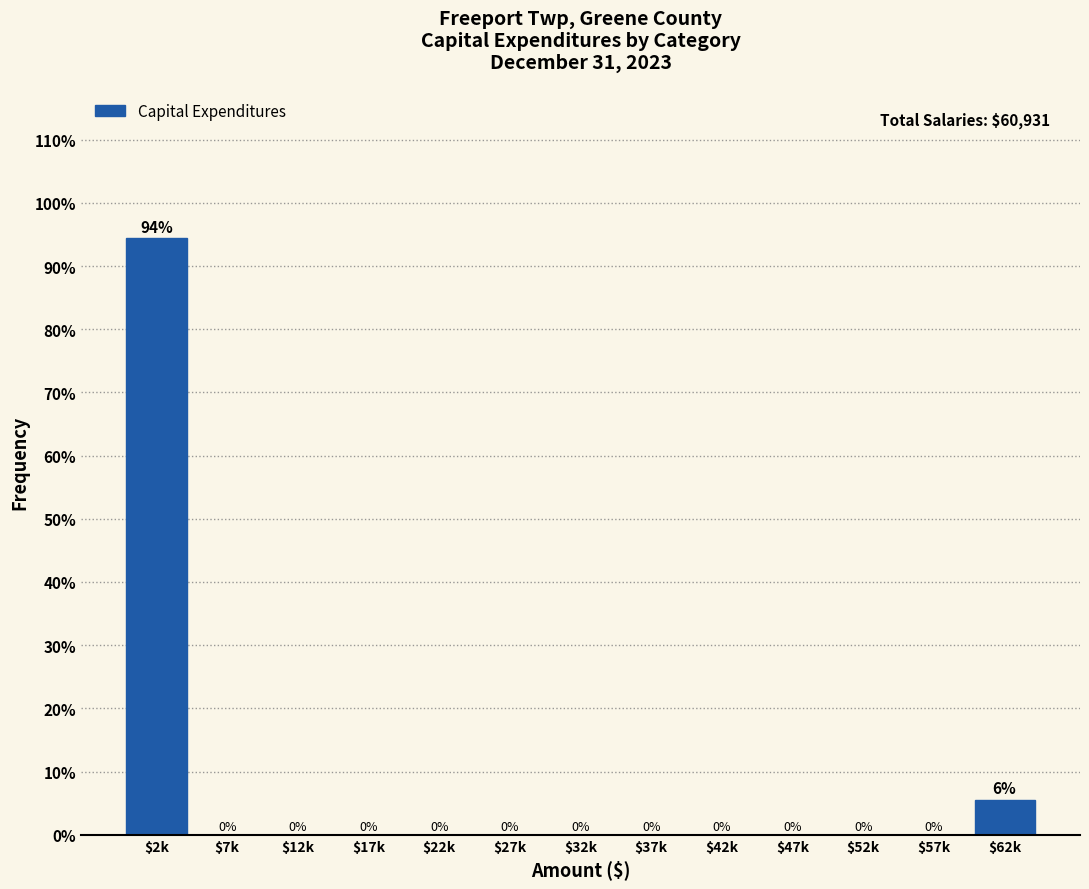

What is the sum of all values?

100.0